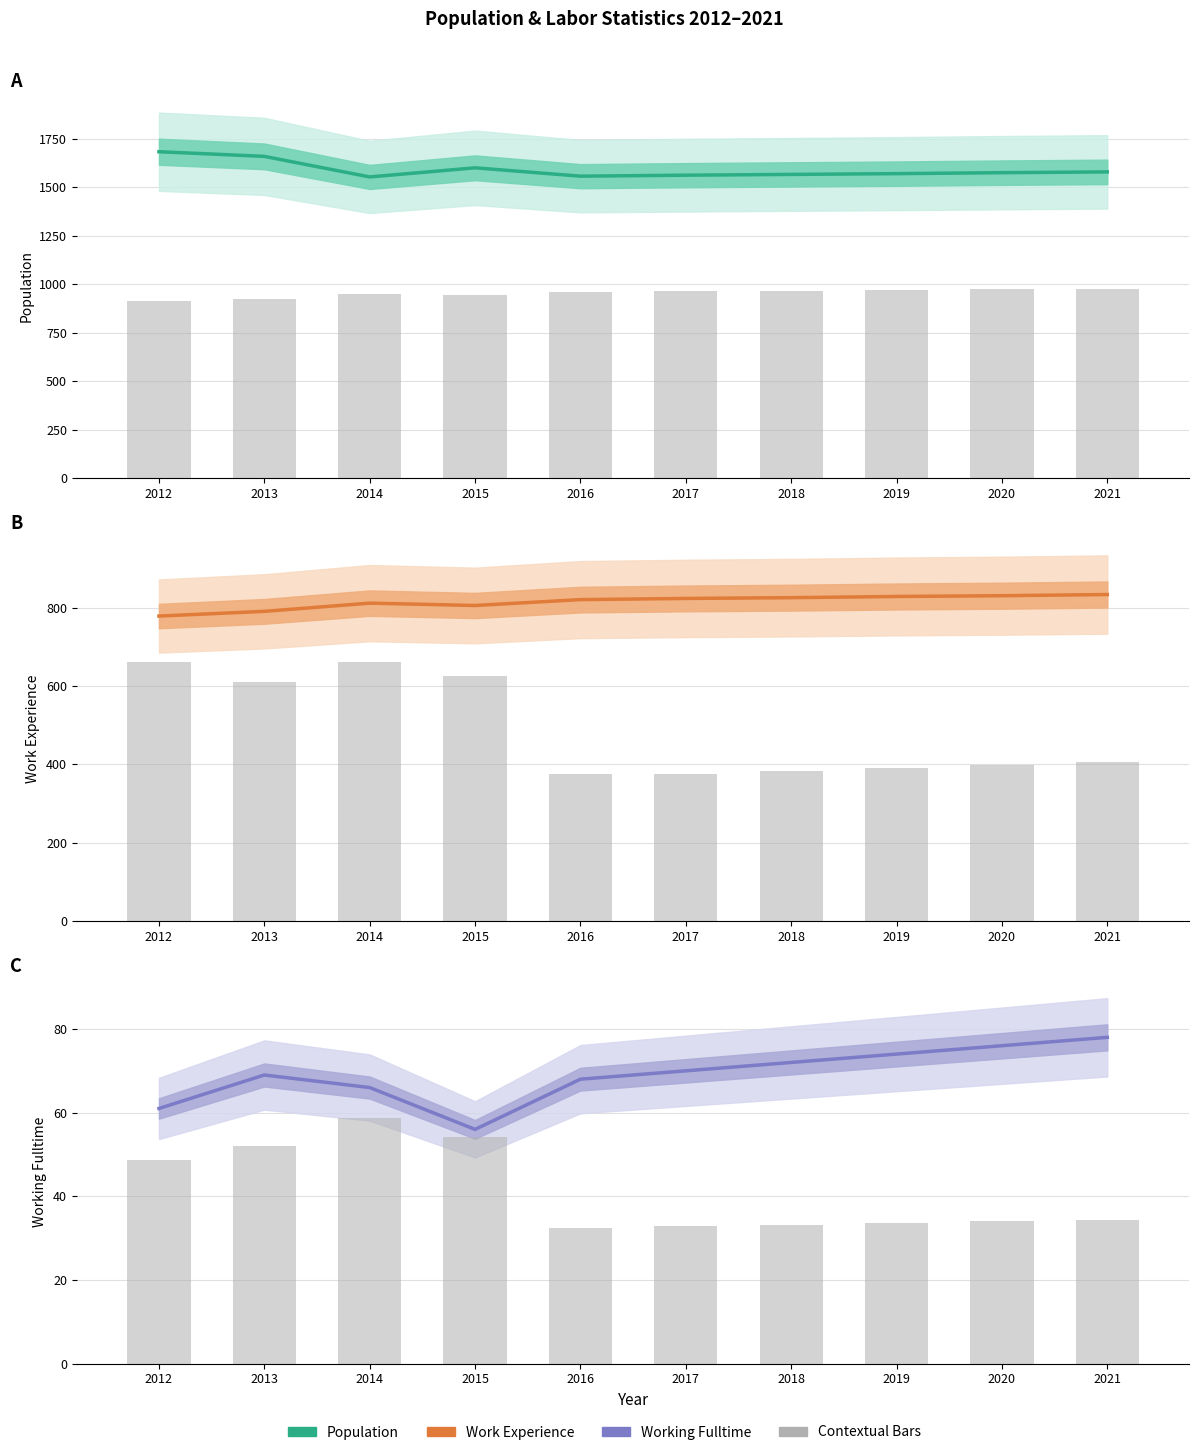

Which series has the largest total across all categories?

Population